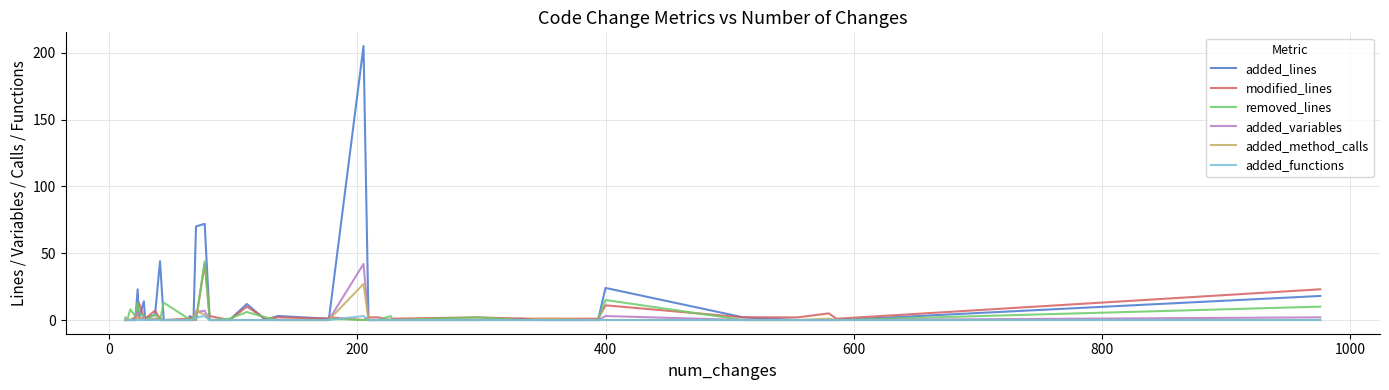

What is the average value of the added_lines series?

12